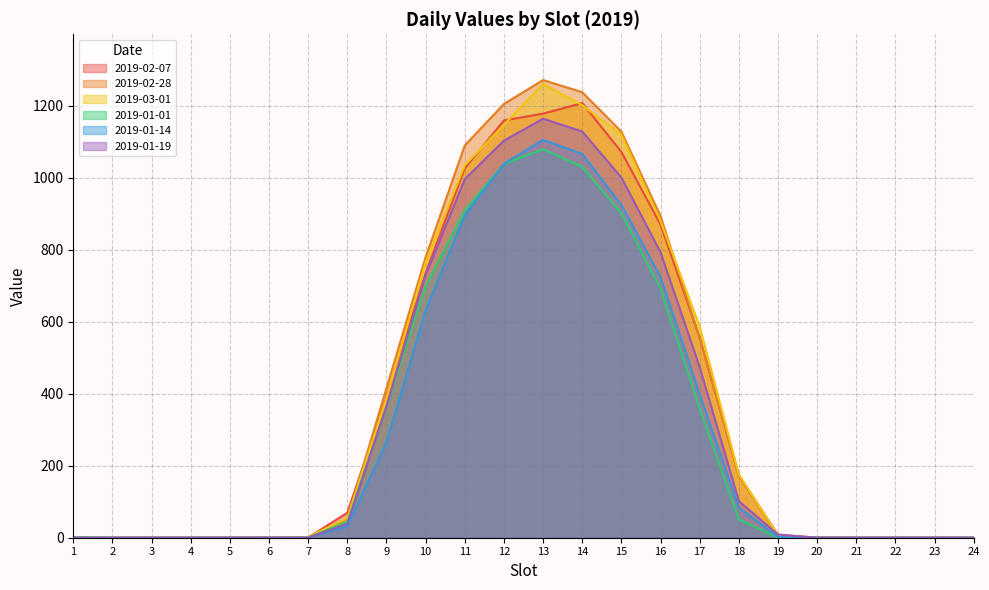

What is the highest value of the 2019-01-14 series?

1105.7